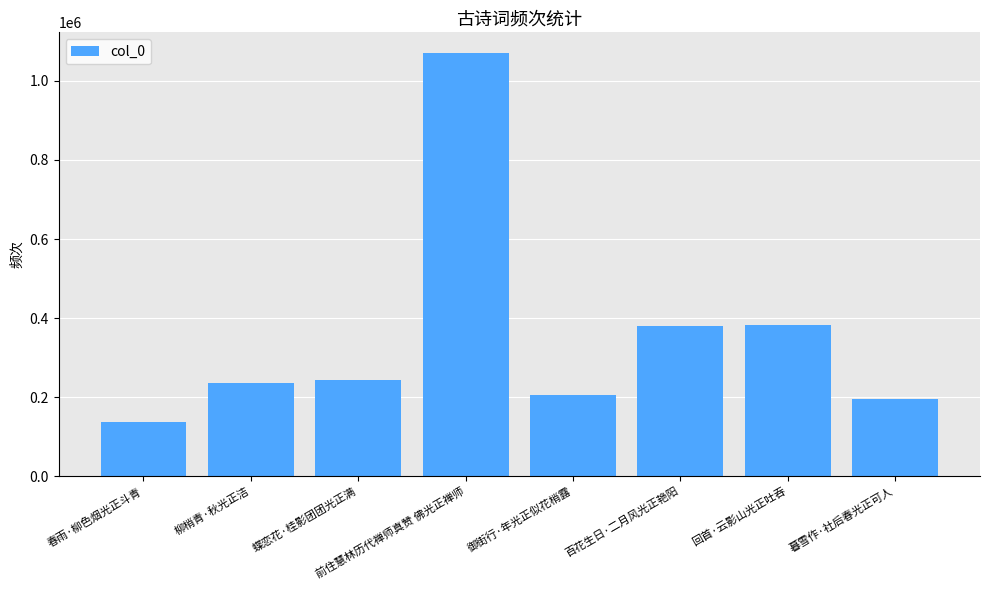

What is the approximate value at 回首·云影山光正吐吞, to the nearest 10?

381770